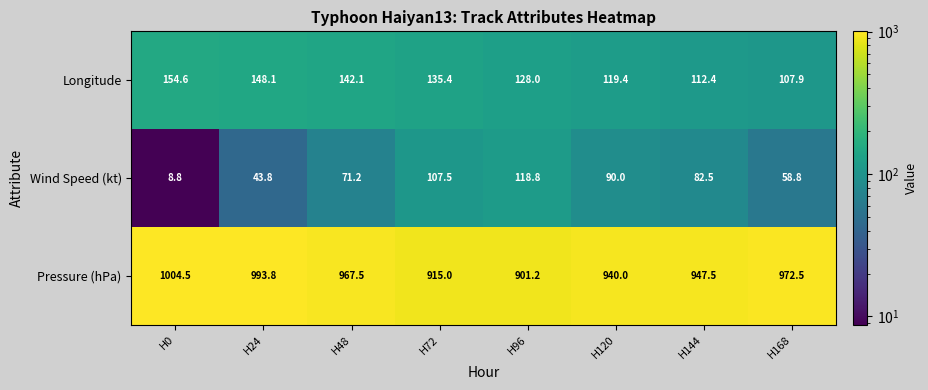

Is it true that Wind Speed (kt) equals 90.0 at H120?

True